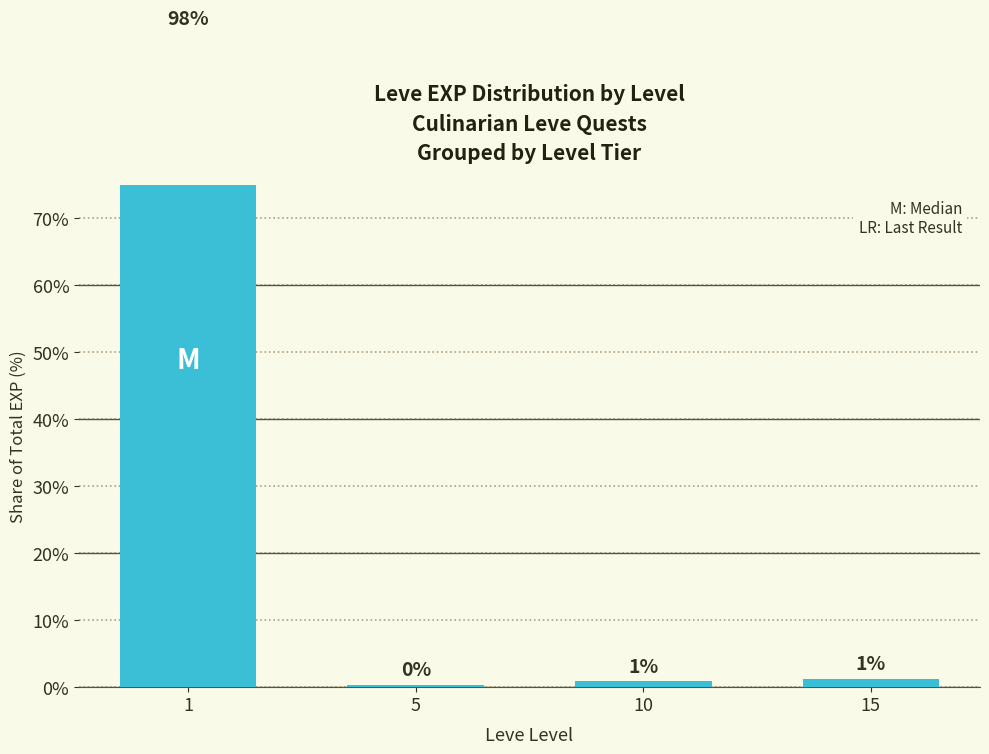

Is it true that the value at 1 is 97.6?

True